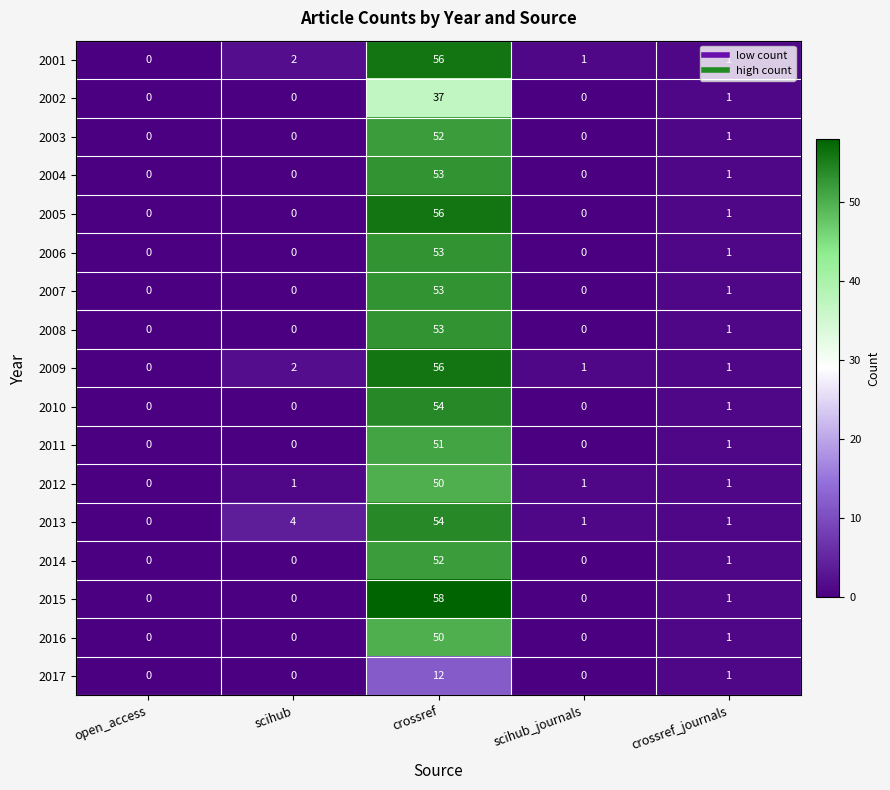

Is the value of 2009 at crossref greater than the value of 2006 at crossref_journals?

Yes